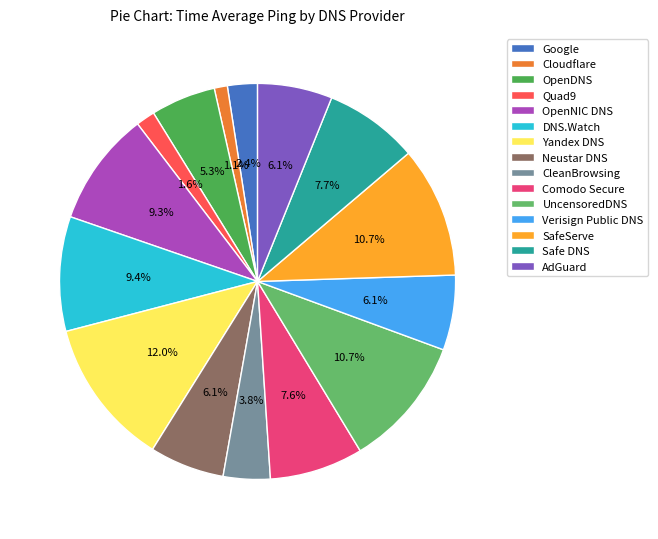

What percentage is the Cloudflare slice, to the nearest percent?

1%